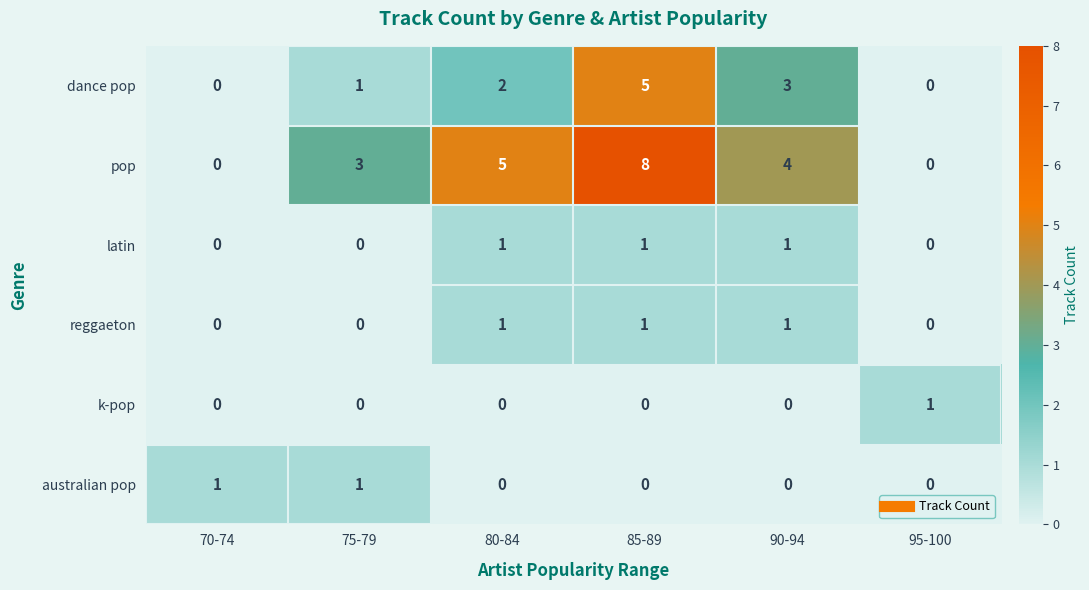

Which series changed the most between 70-74 and 80-84?

pop